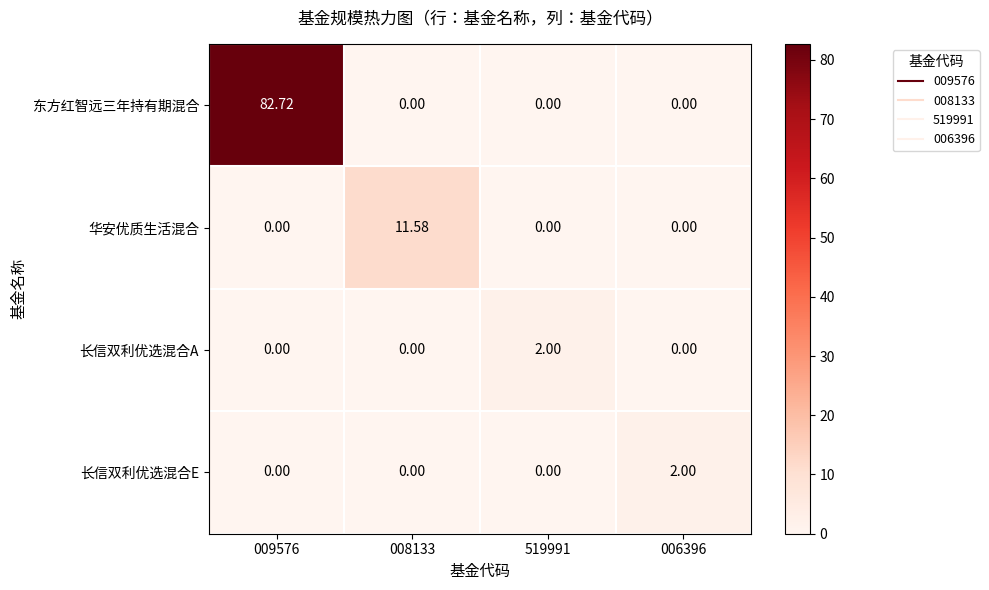

Which series has the widest spread of values?

东方红智远三年持有期混合